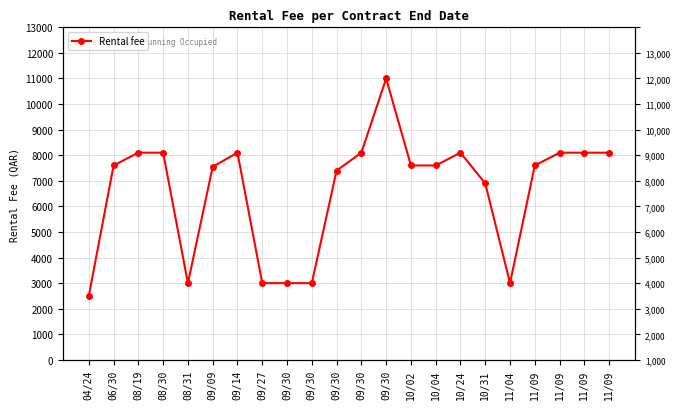

What is the sum of all values?

145550